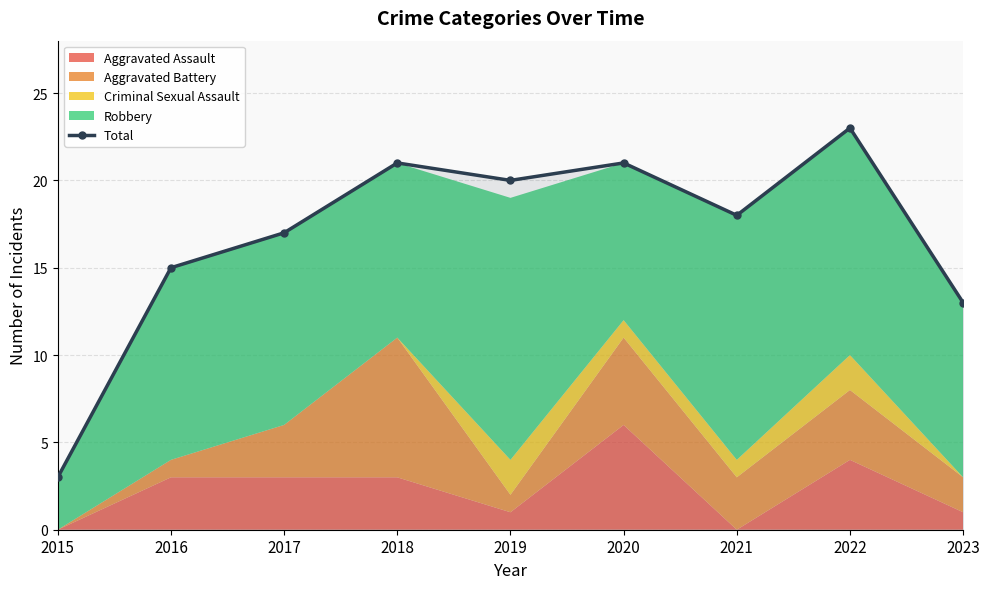

Rank the categories by value from highest to lowest.

2022, 2018, 2020, 2019, 2021, 2017, 2016, 2023, 2015